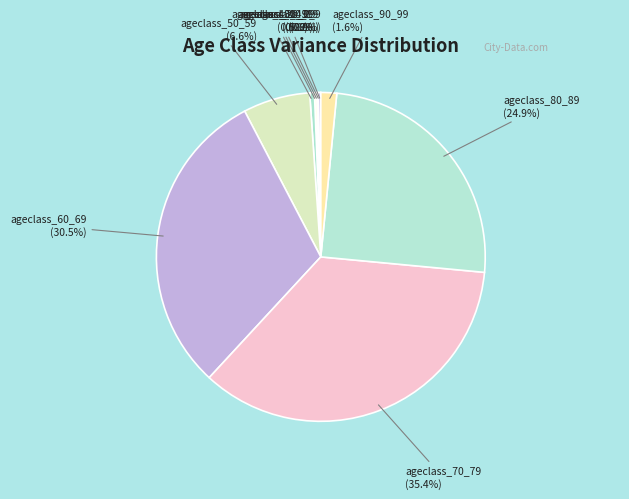

Approximately how many times larger is the value at ageclass_80_89 compared to ageclass_50_59?

3.8